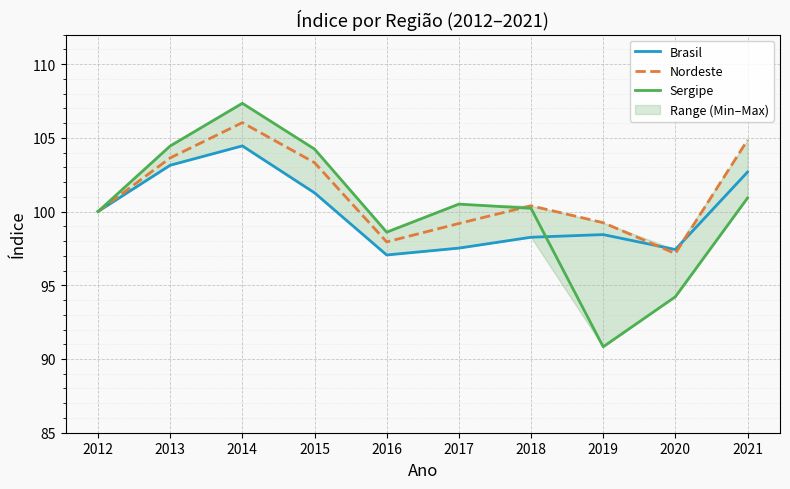

What are all the series names shown in the legend?

Brasil, Nordeste, Sergipe